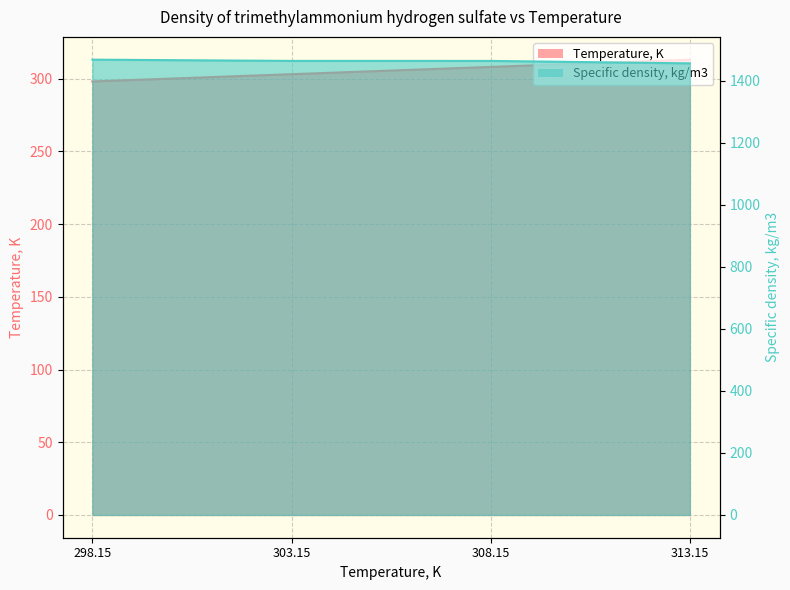

Reading right to left, list all the values displayed in this chart.

Temperature, K: 313.15=313.1	308.15=308.1	303.15=303.1	298.15=298.1
Specific density, kg/m3: 313.15=1455.6	308.15=1463.5	303.15=1463.6	298.15=1467.6